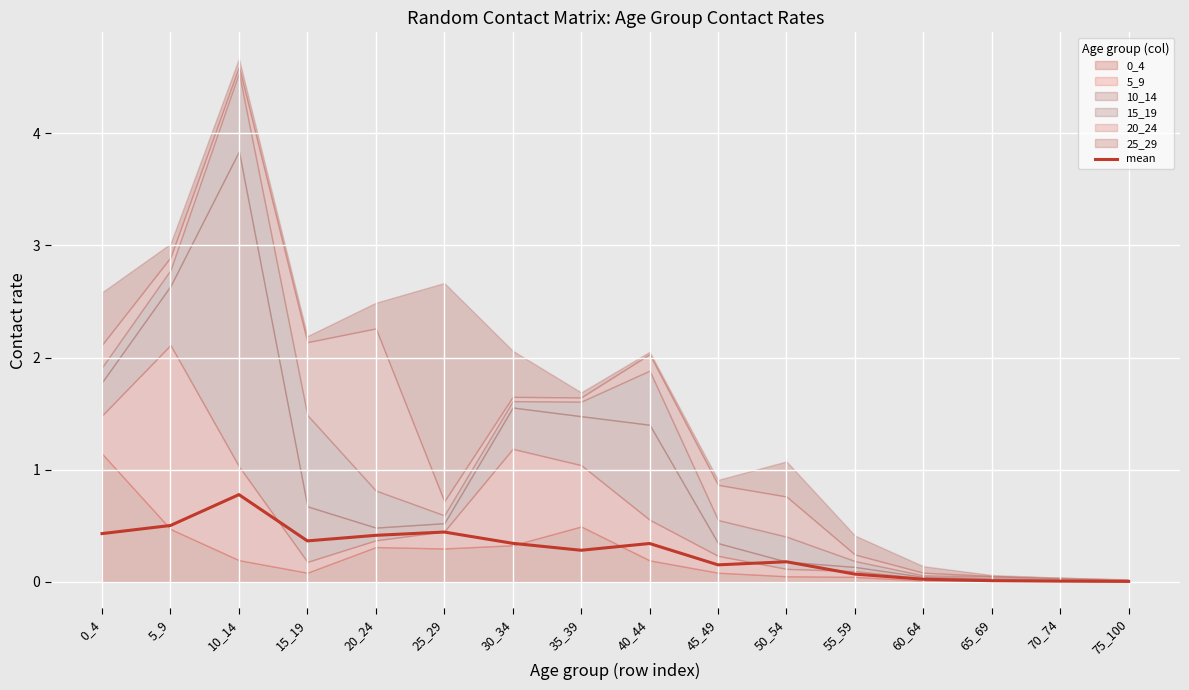

At which category does the chart reach its minimum across all series?

75_100